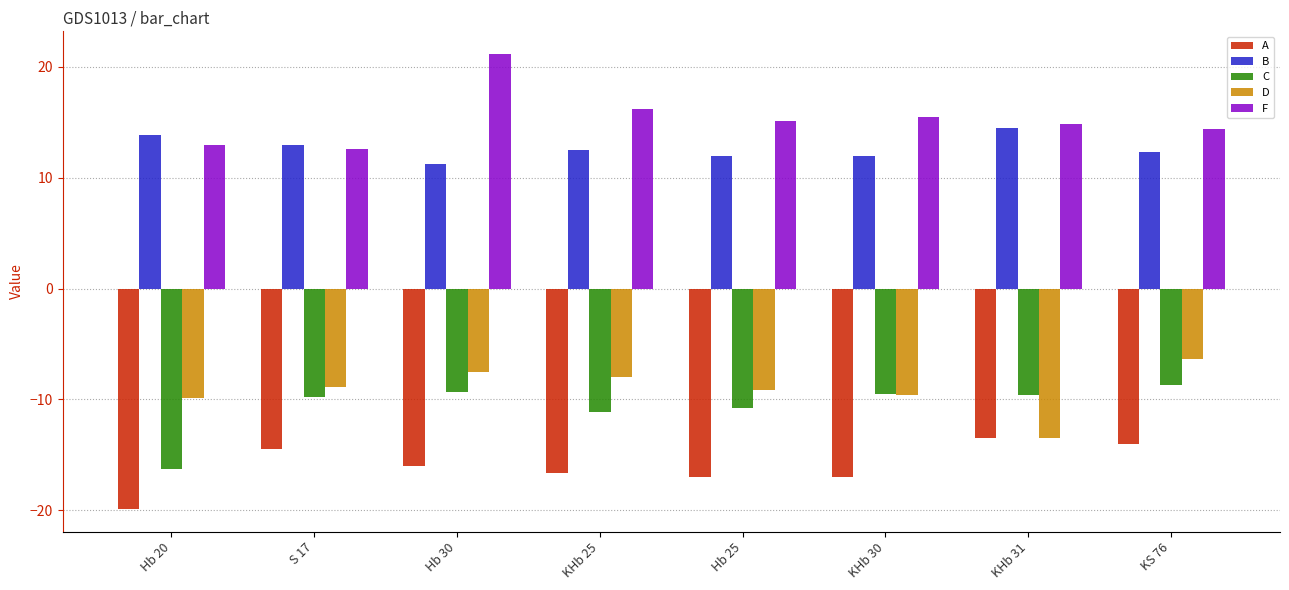

Which series has the largest range (max minus min)?

F